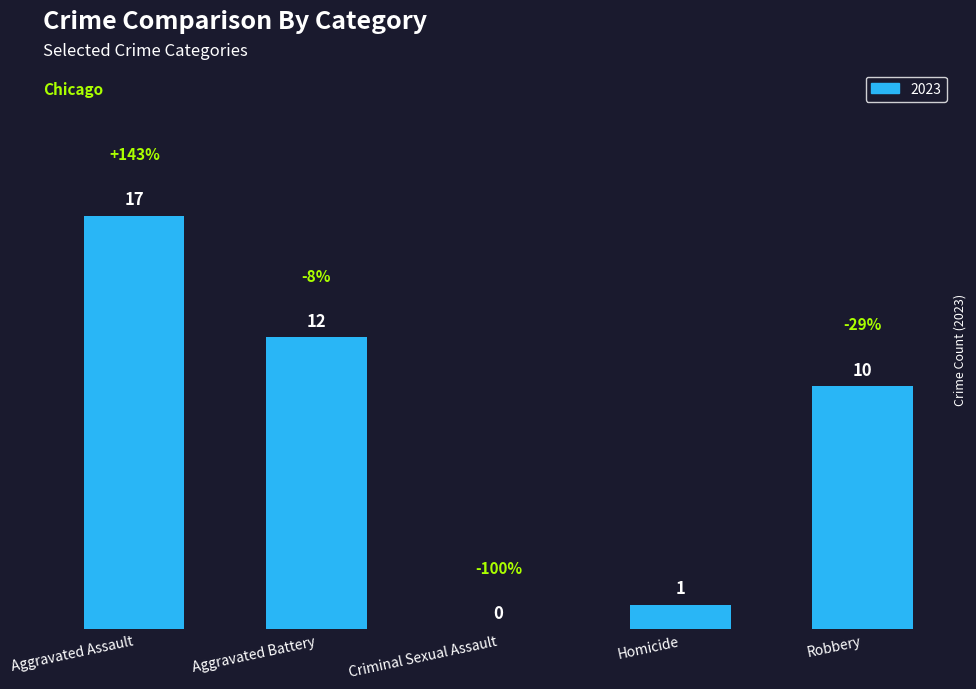

What is the change in value from Aggravated Assault to Criminal Sexual Assault?

-17